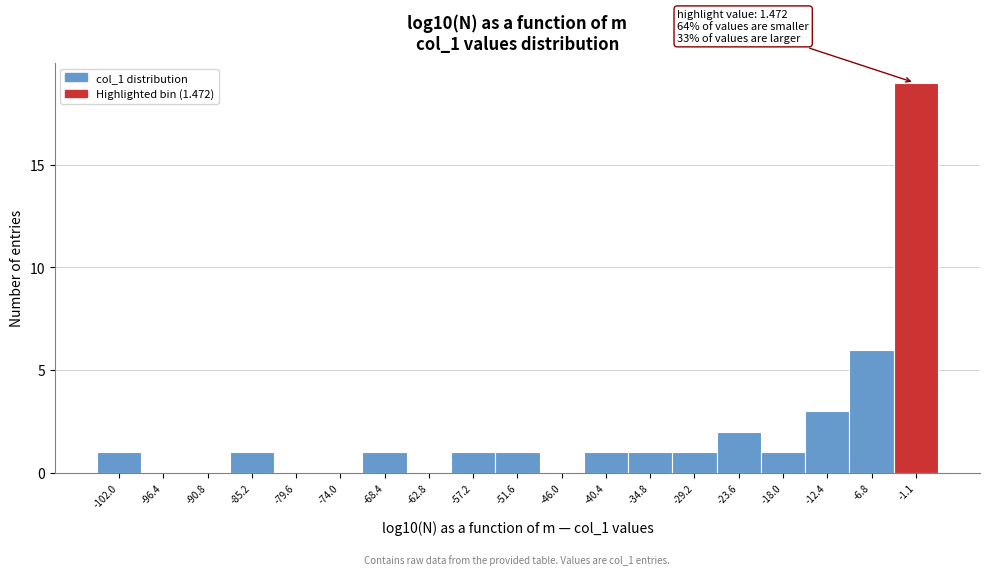

Reading right to left, list all the values displayed in this chart.

-1.1=19	-6.8=6	-12.4=3	-18.0=1	-23.6=2	-29.2=1	-34.8=1	-40.4=1	-46.0=0	-51.6=1	-57.2=1	-62.8=0	-68.4=1	-74.0=0	-79.6=0	-85.2=1	-90.8=0	-96.4=0	-102.0=1